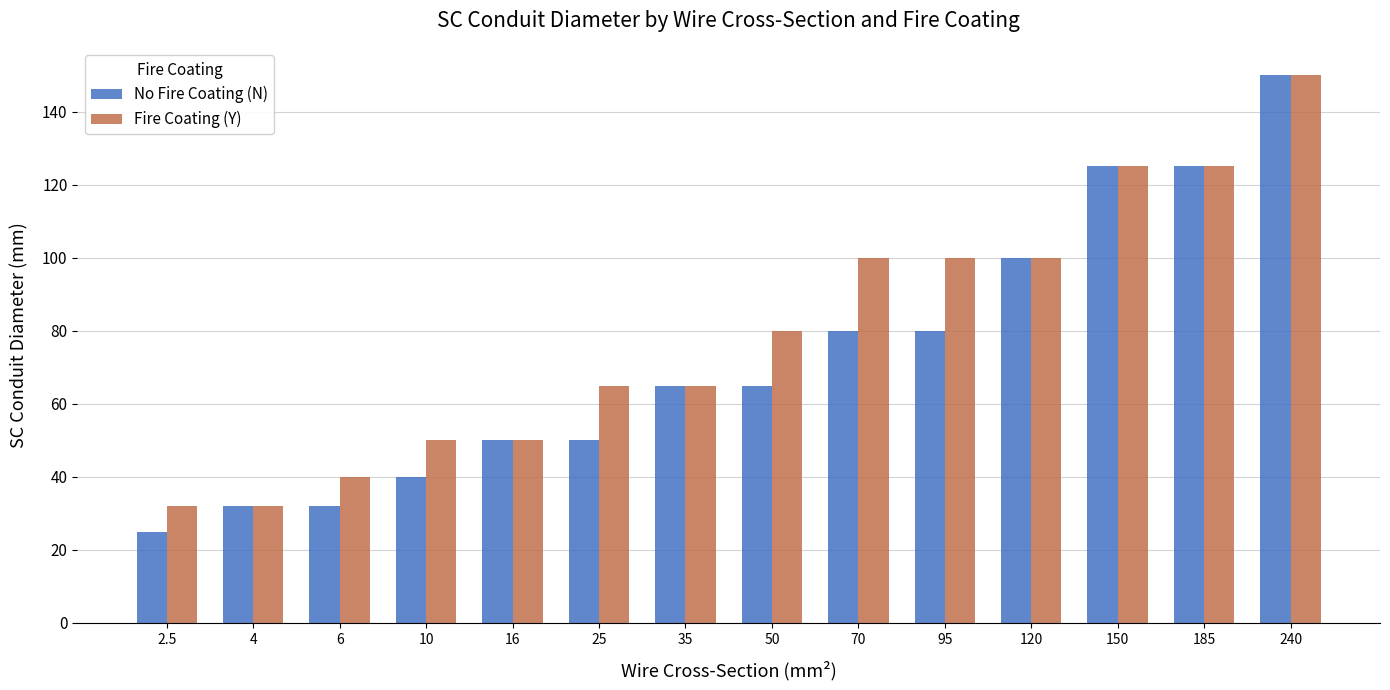

List the series in order of their overall mean, lowest first.

No Fire Coating (N), Fire Coating (Y)